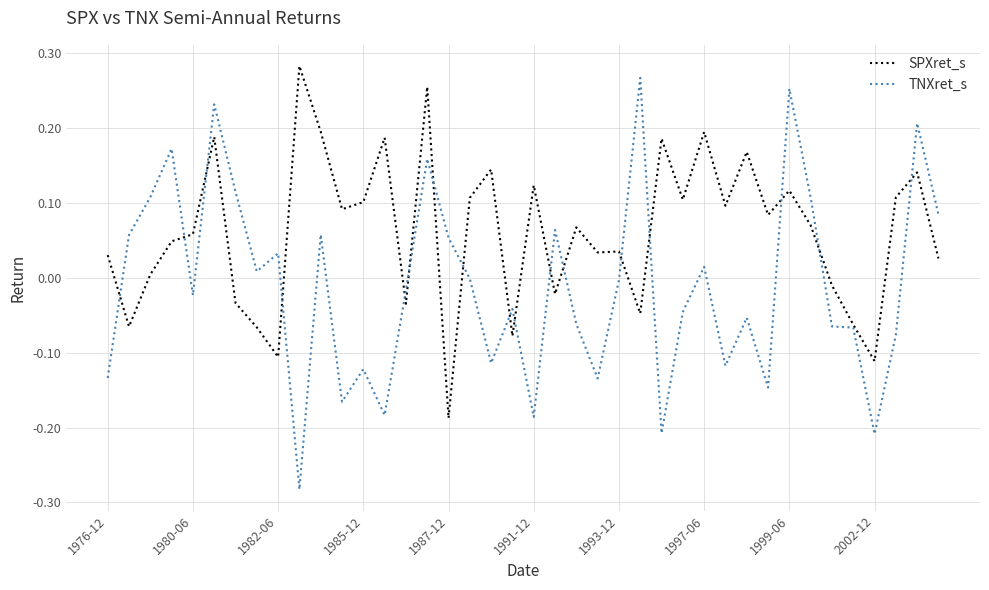

Rank the series by their average value, from lowest to highest.

TNXret_s, SPXret_s